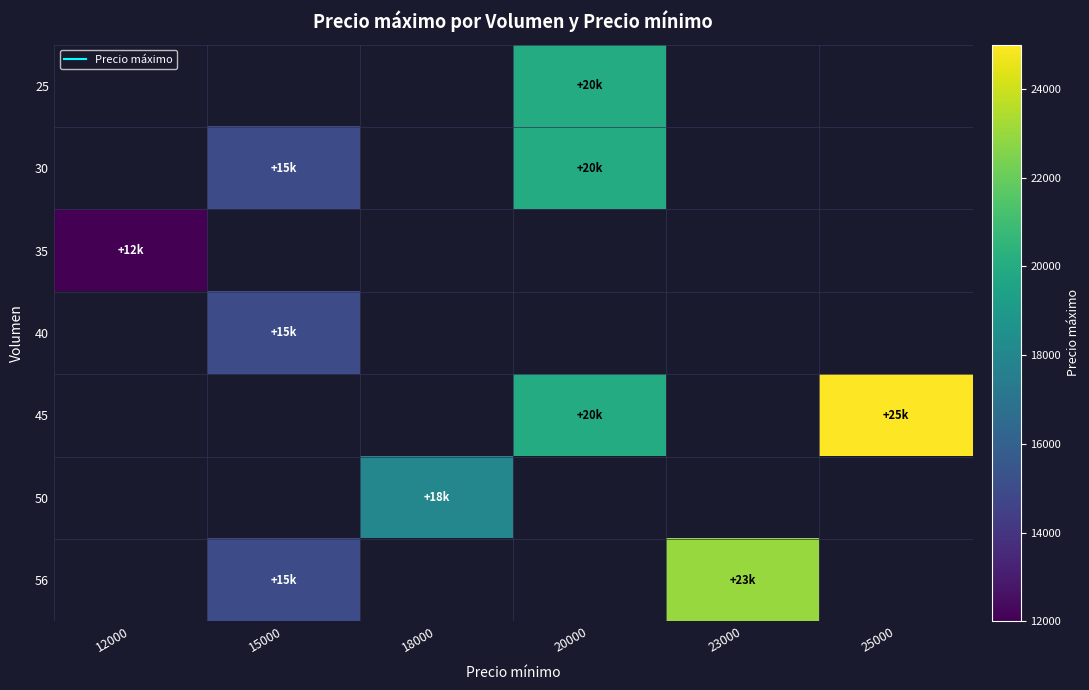

Which has a higher value, 23000 or 25000?

23000